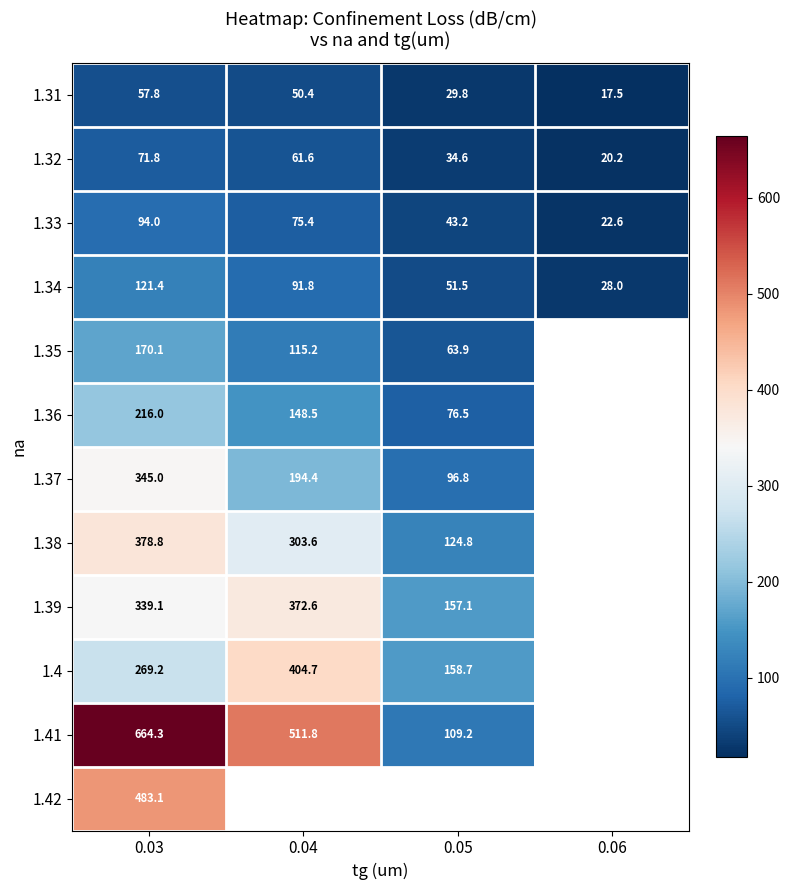

Where is 1.32 nearest to the value 46?

0.05